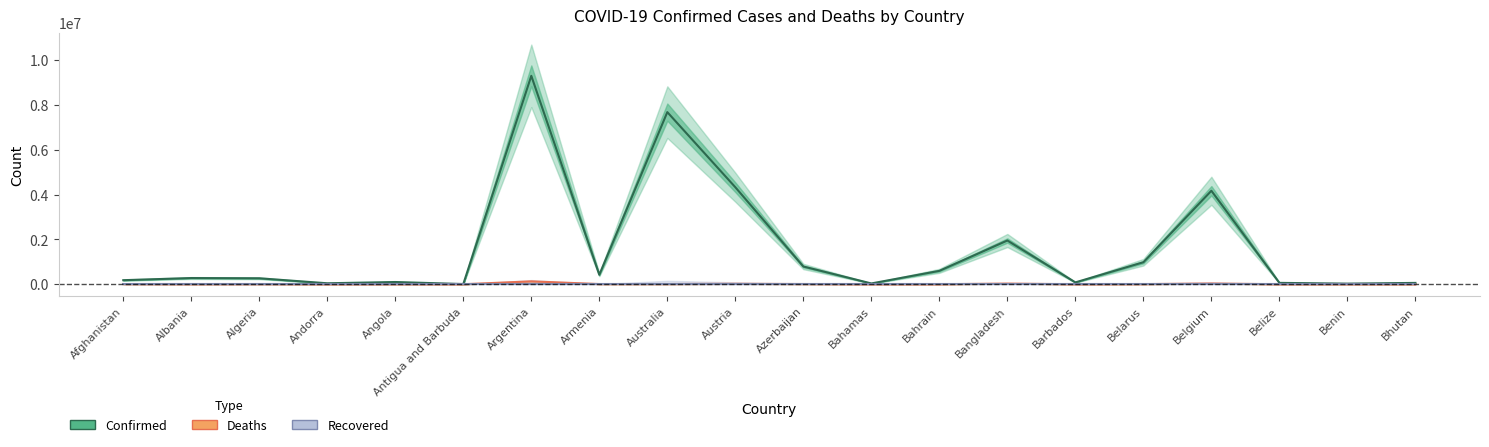

Count the number of data series in this chart.

3